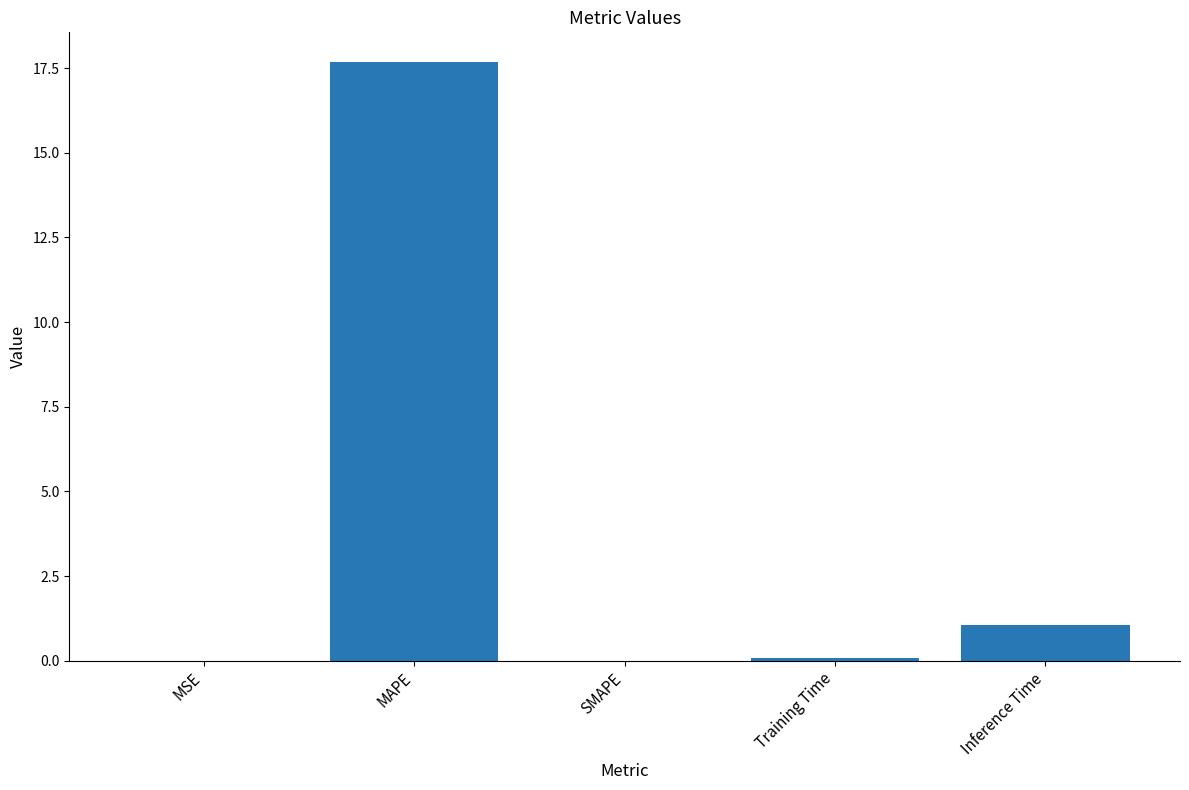

Are the bars horizontal?

No